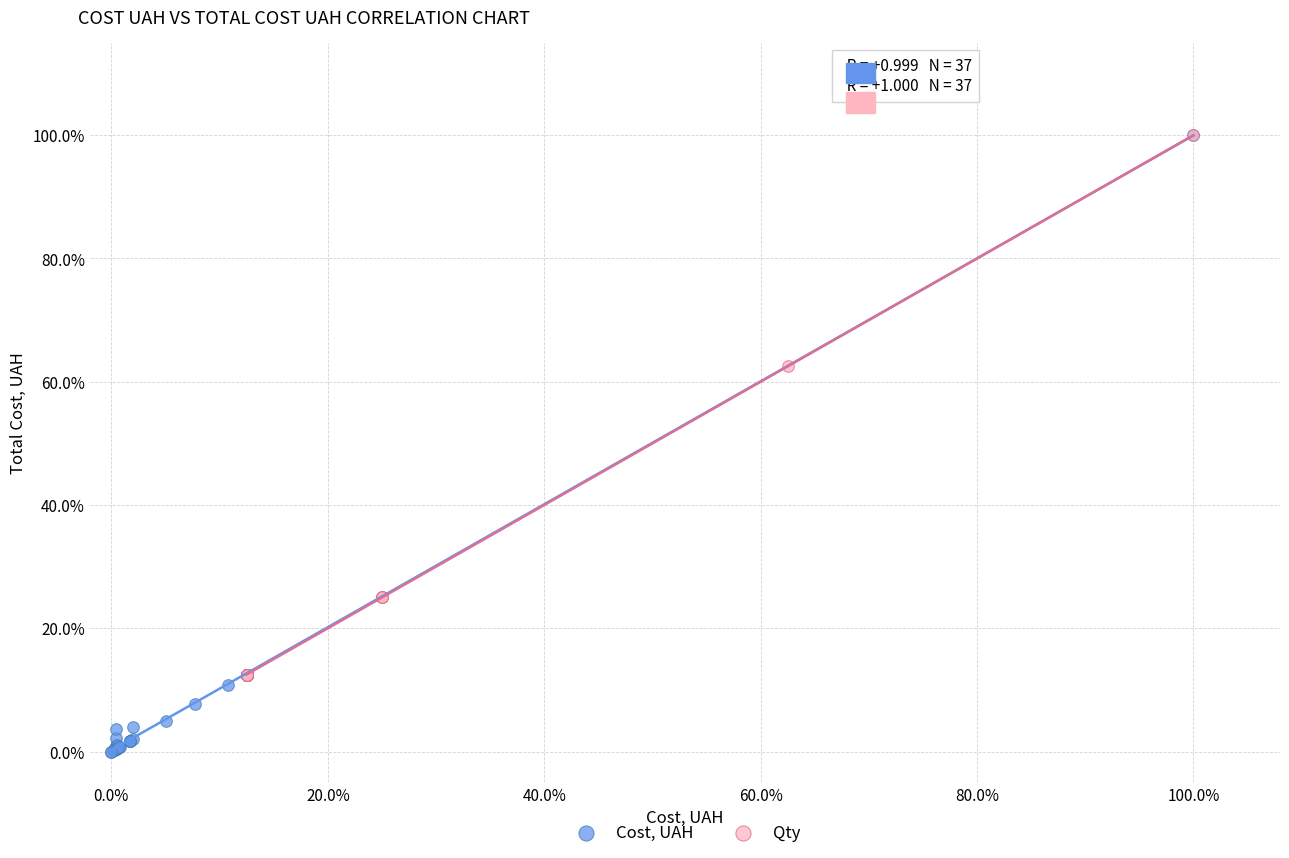

What are all the series names shown in the legend?

Cost, UAH, Qty